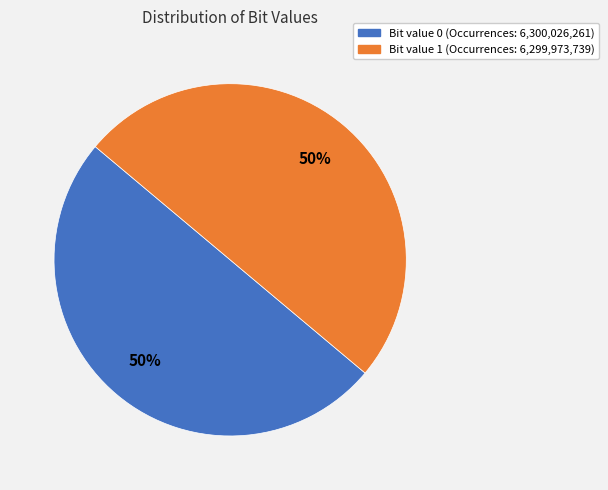

How many segments does this pie chart have?

2